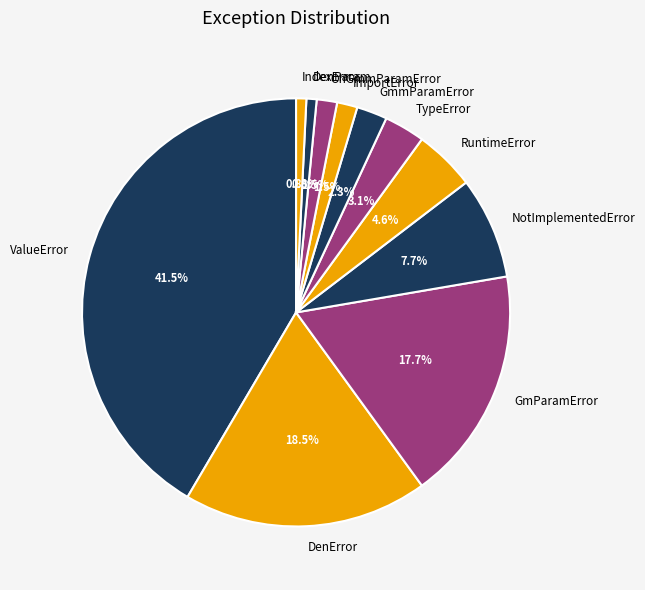

Approximately how many times larger is the value at GmmParamError compared to ImportError?

1.5